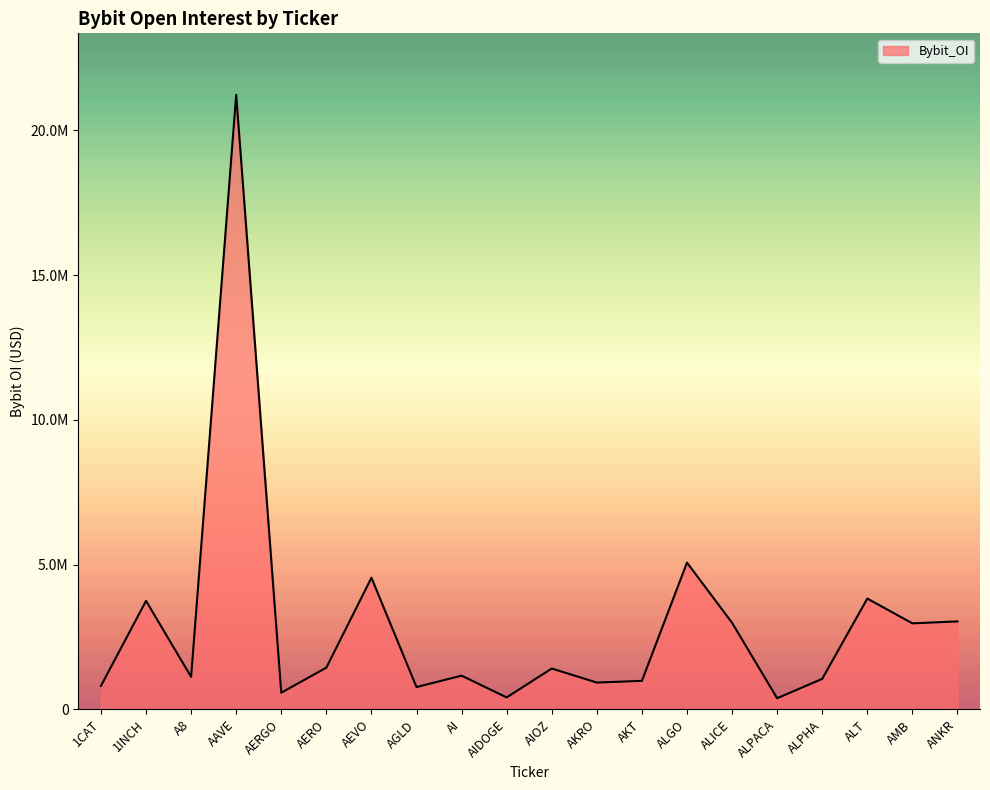

What is the value of the 7th point from the left?

4546151